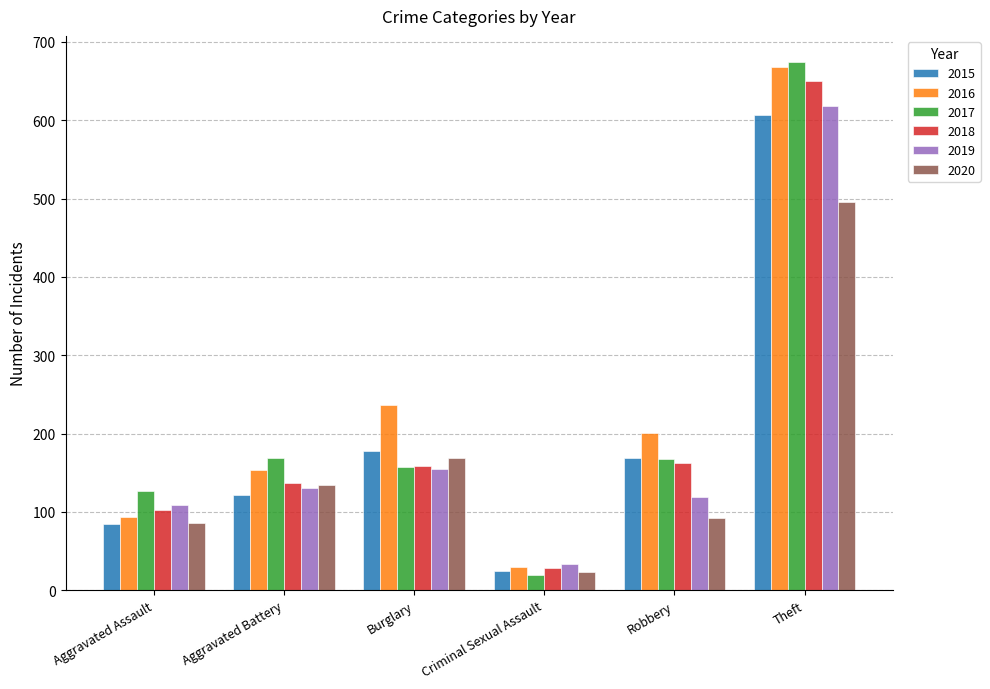

Between Aggravated Battery and Criminal Sexual Assault, which series saw the biggest shift?

2017